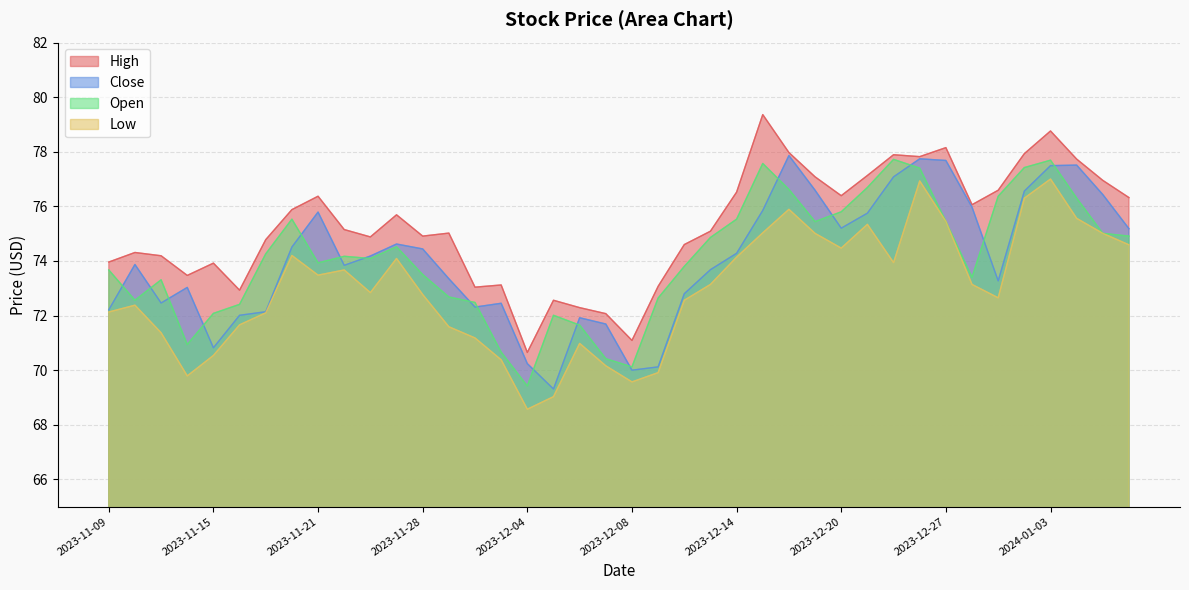

True or false: Open and Low cross at least once.

False